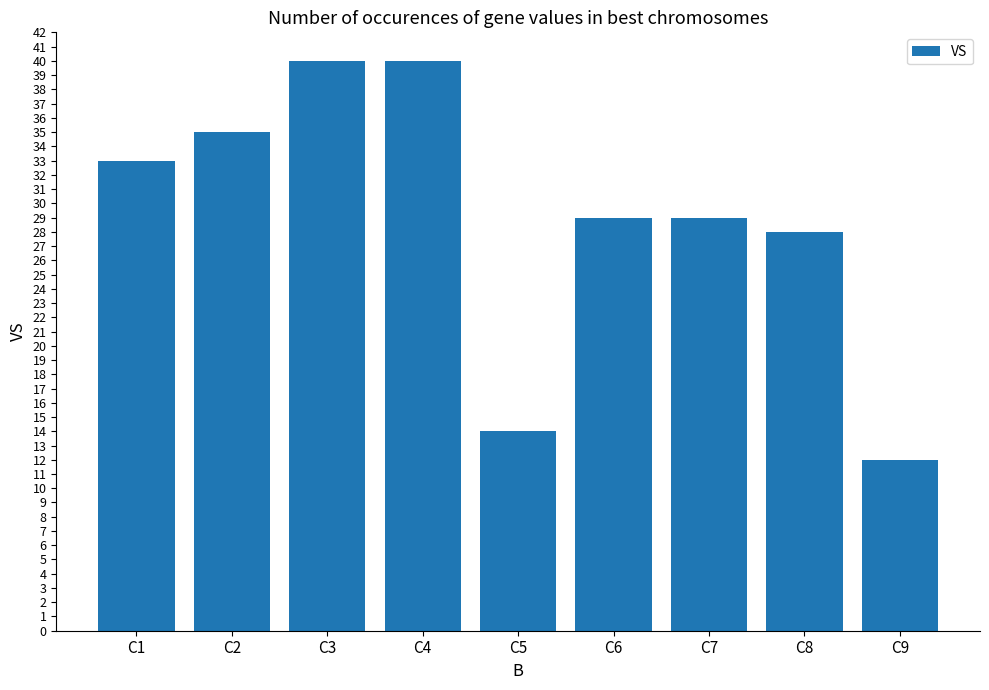

What is the greatest value displayed?

40